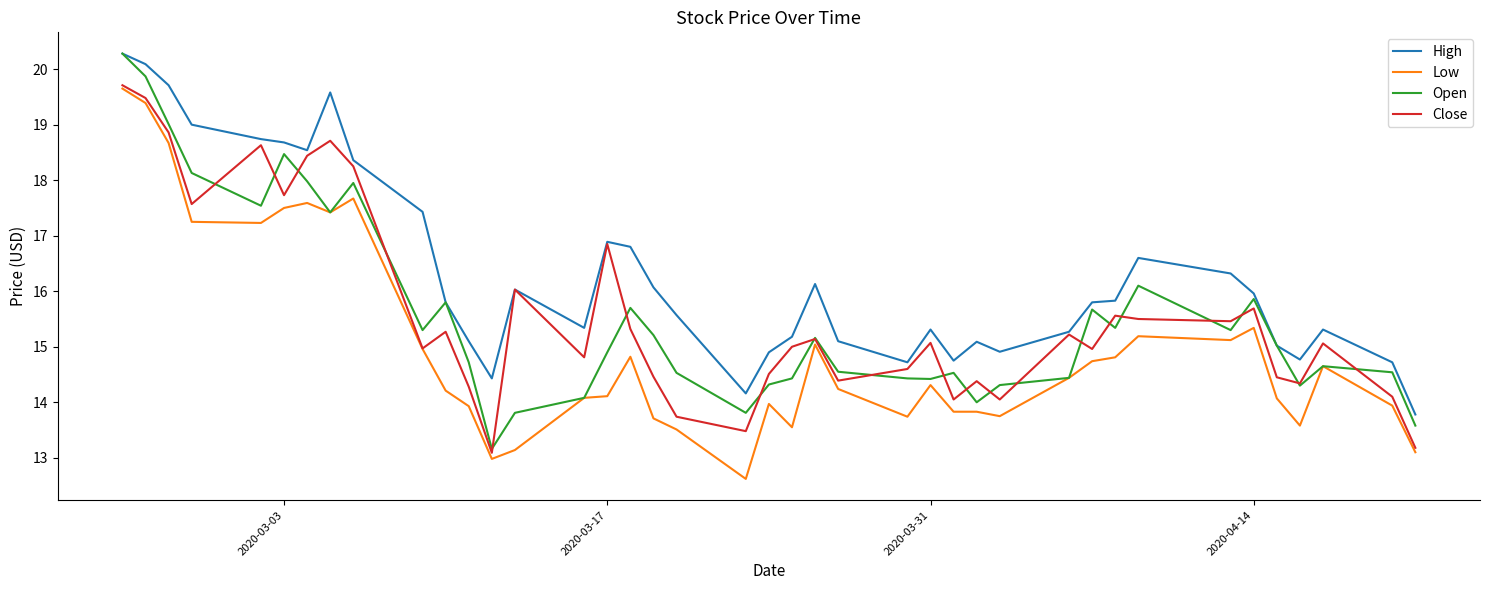

Which series has the largest total across all categories?

High